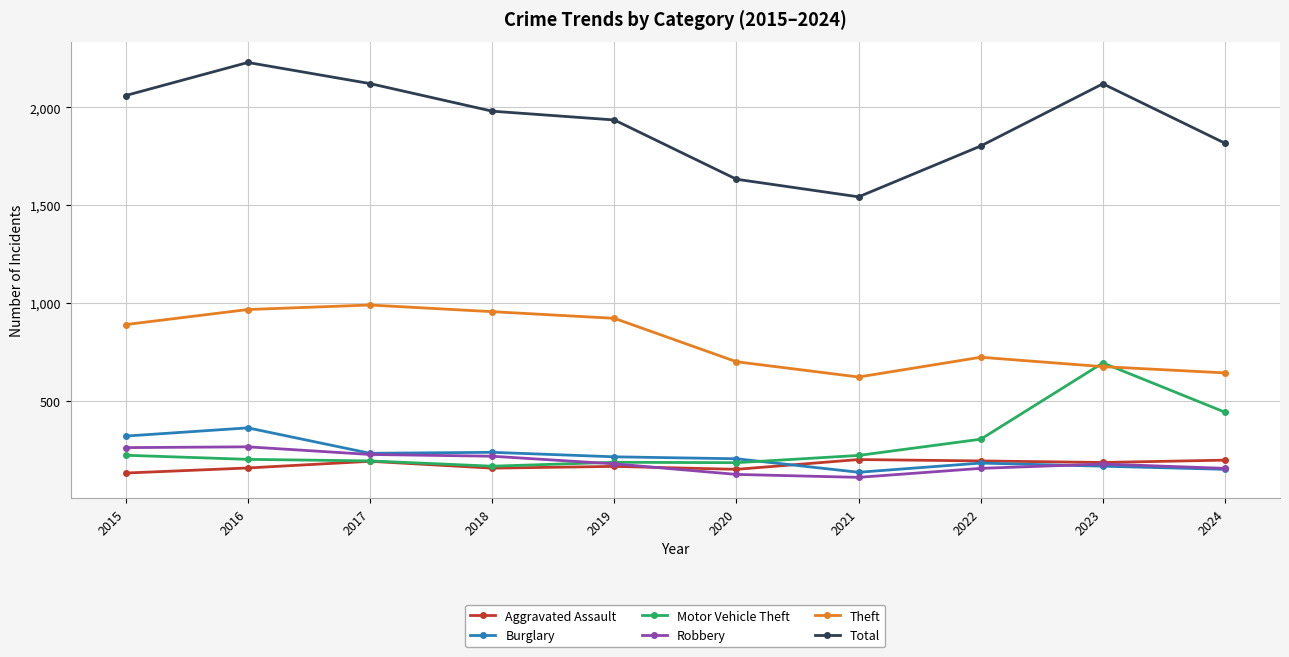

True or false: Burglary has a value of 319 at 2015.

True